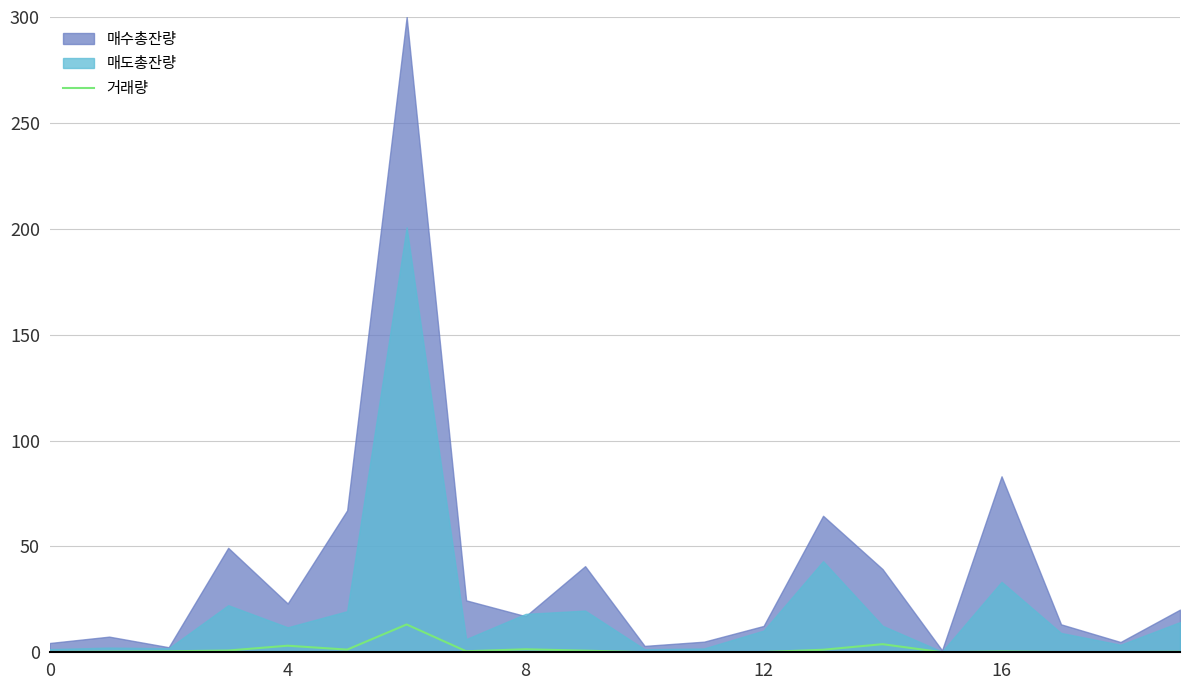

True or false: 거래량 has a value of 0.3 at 16.

True